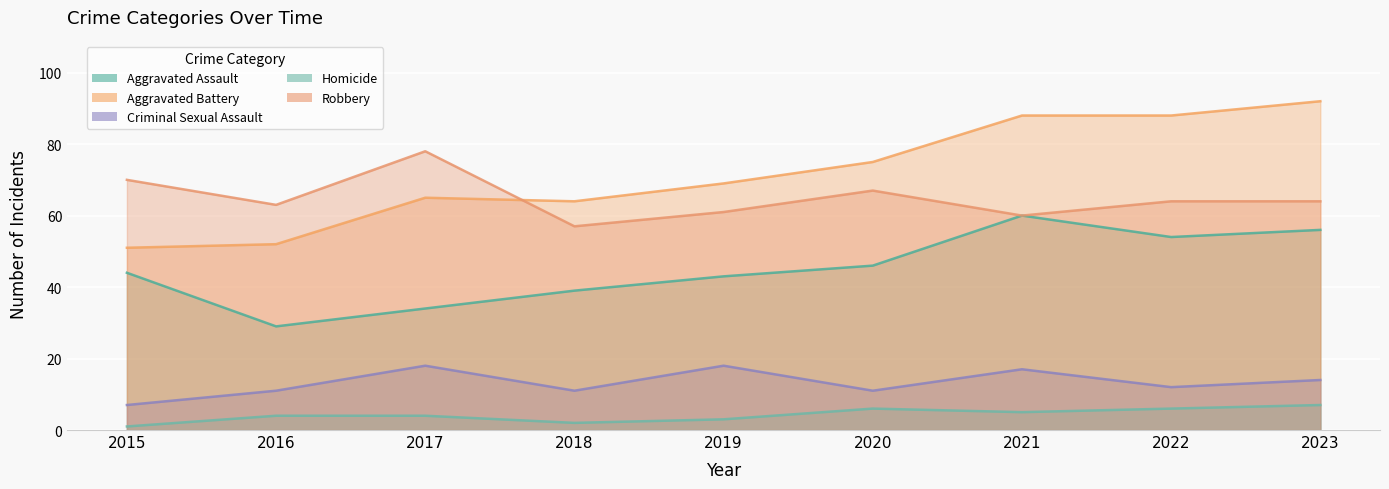

Which label corresponds to the largest value in the chart?

2023